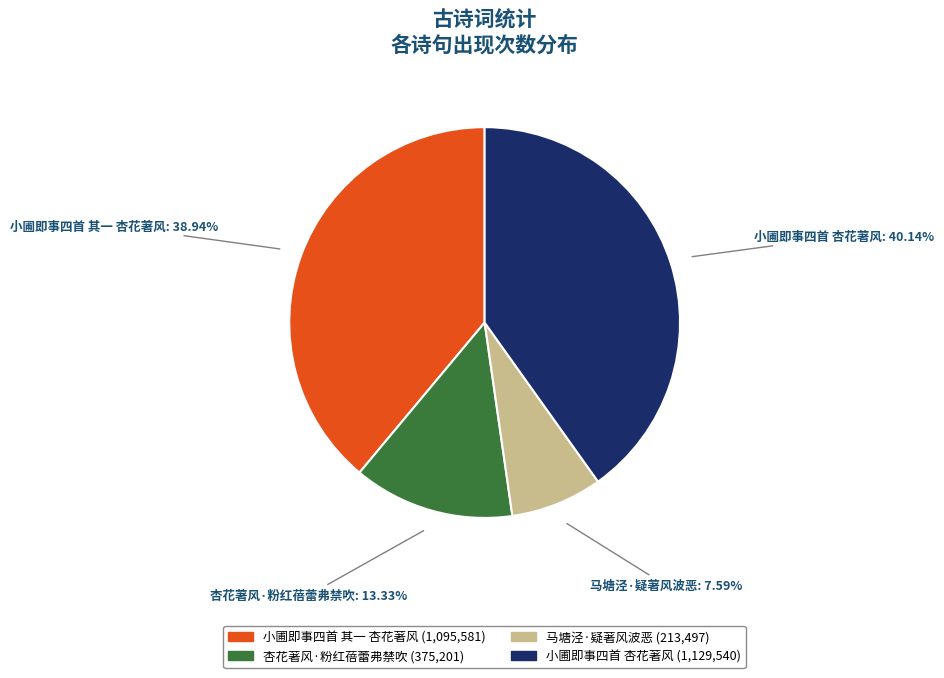

Does 杏花著风·粉红蓓蕾弗禁吹 represent more than half of the total?

No